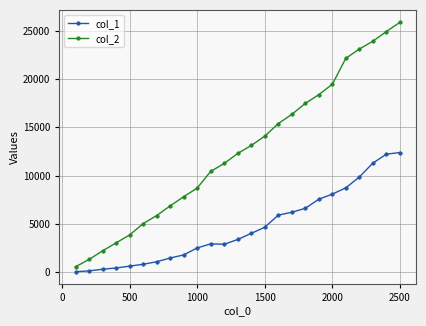

List the series in order of their overall mean, highest first.

col_2, col_1